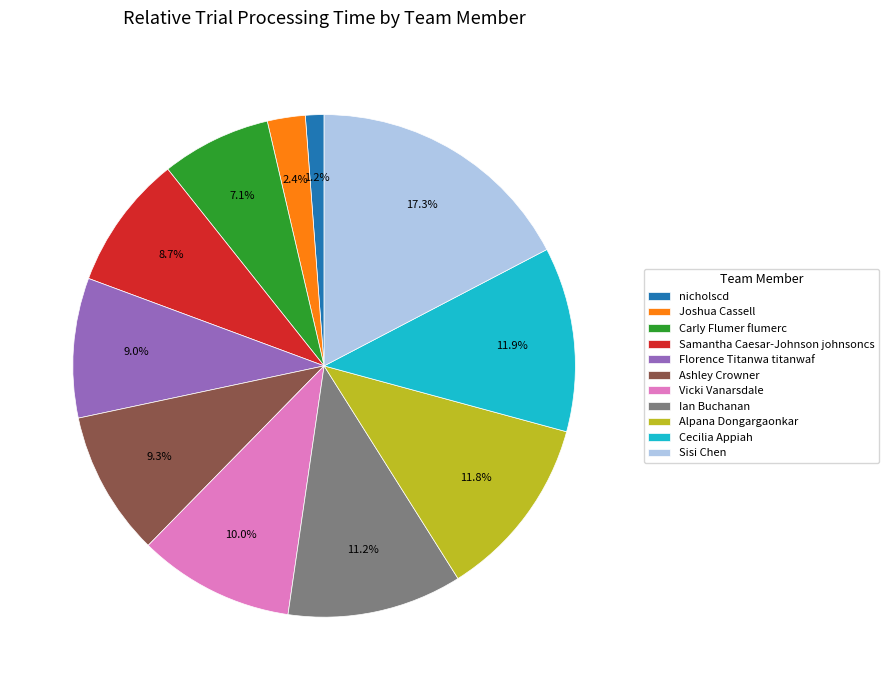

Is there a majority slice in this chart?

No